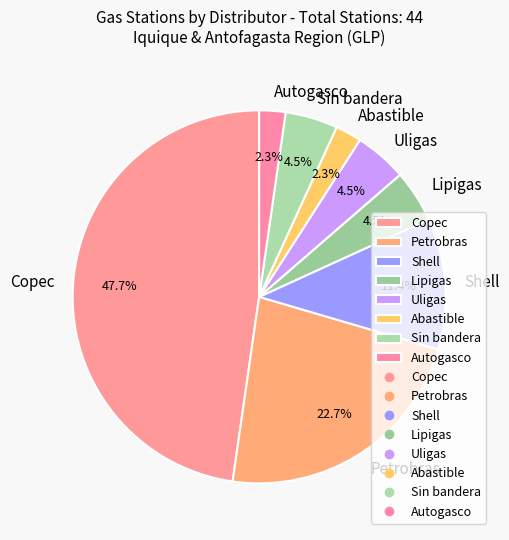

Count the number of slices in the pie.

8